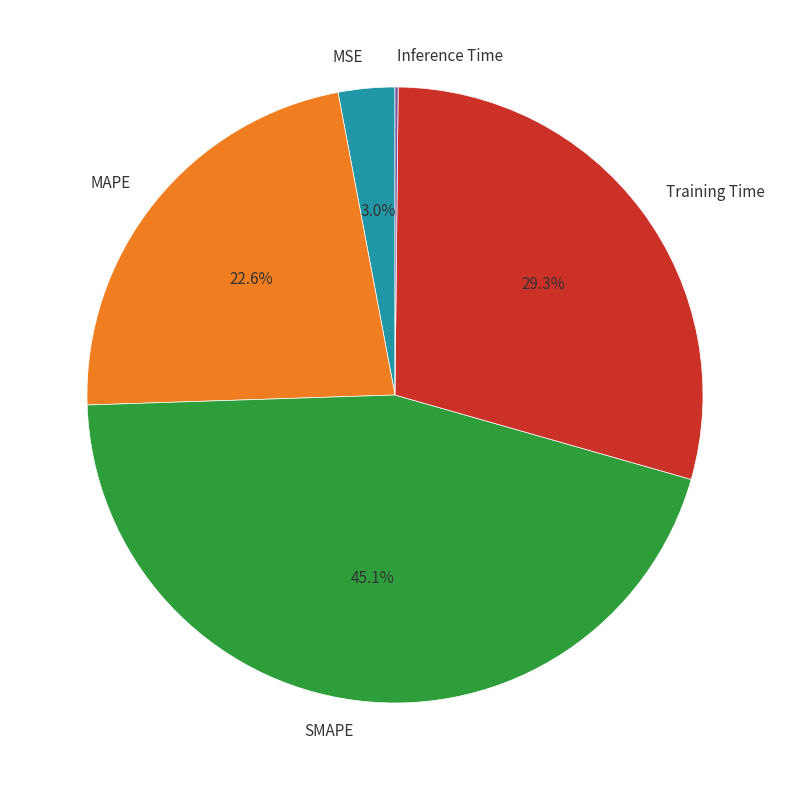

Is it true that SMAPE is 53% of the pie?

False